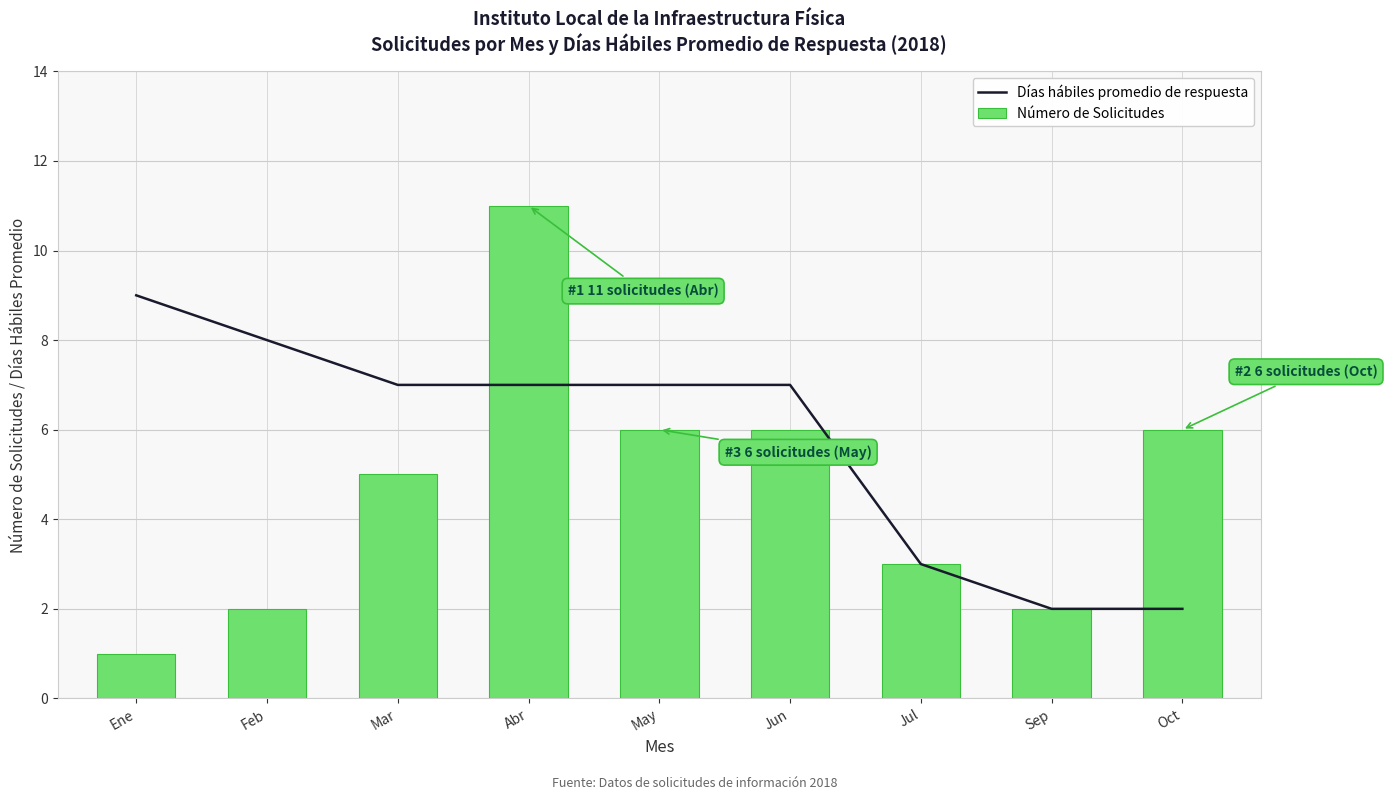

Between Feb and Oct, which series saw the biggest shift?

Días hábiles promedio de respuesta